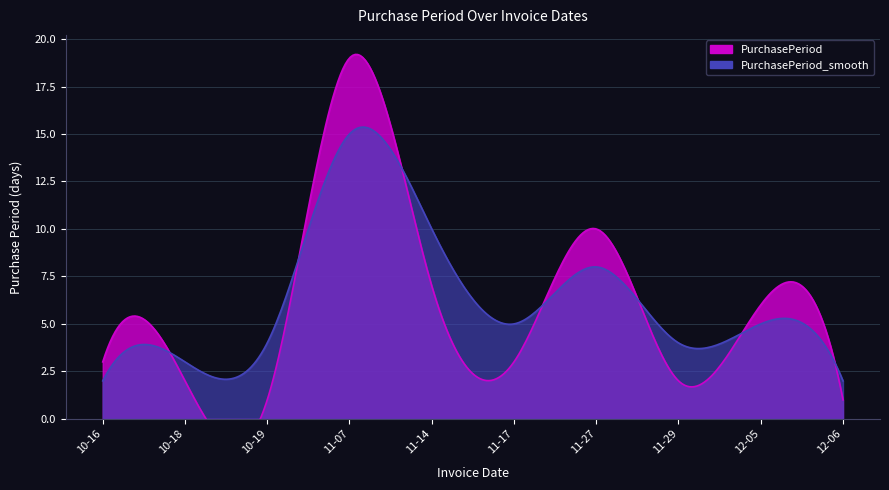

What is the value of the PurchasePeriod point at the 5th from the left?

7